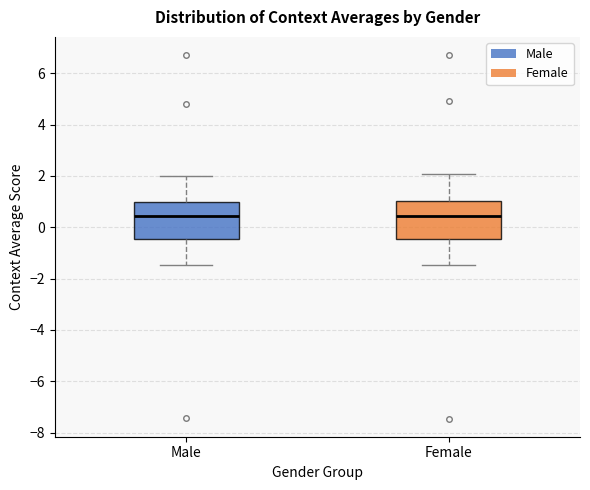

Reading left to right, read every box against the y-axis: the position of its median line, the range the box covers, and the ends of its whiskers. The values are not printed on the chart, so give them approximately, as read against the axis.

Male: median 0.4, box -0.4 to 1.0, whiskers -1.4 to 2.0
Female: median 0.4, box -0.4 to 1.0, whiskers -1.4 to 2.0